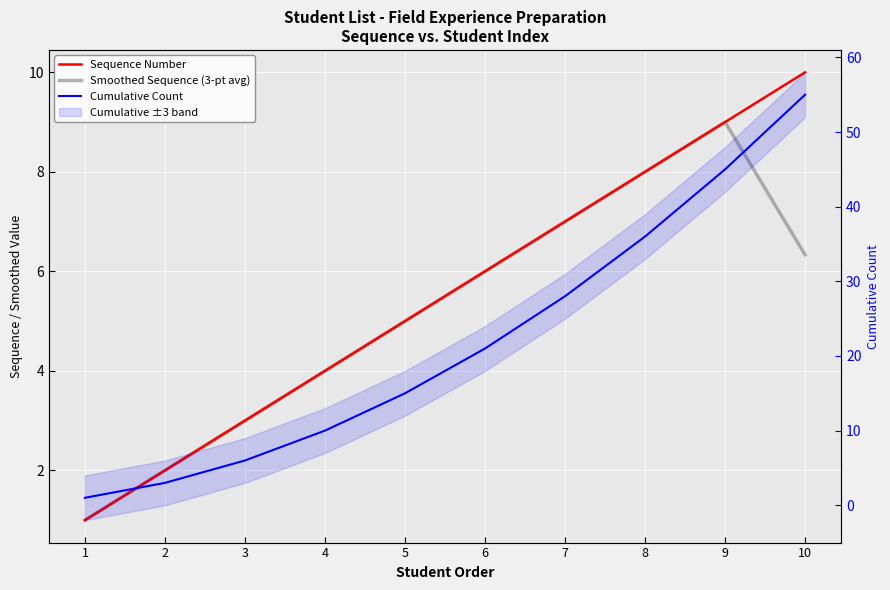

Between 1 and 2, which series saw the biggest shift?

Cumulative Count